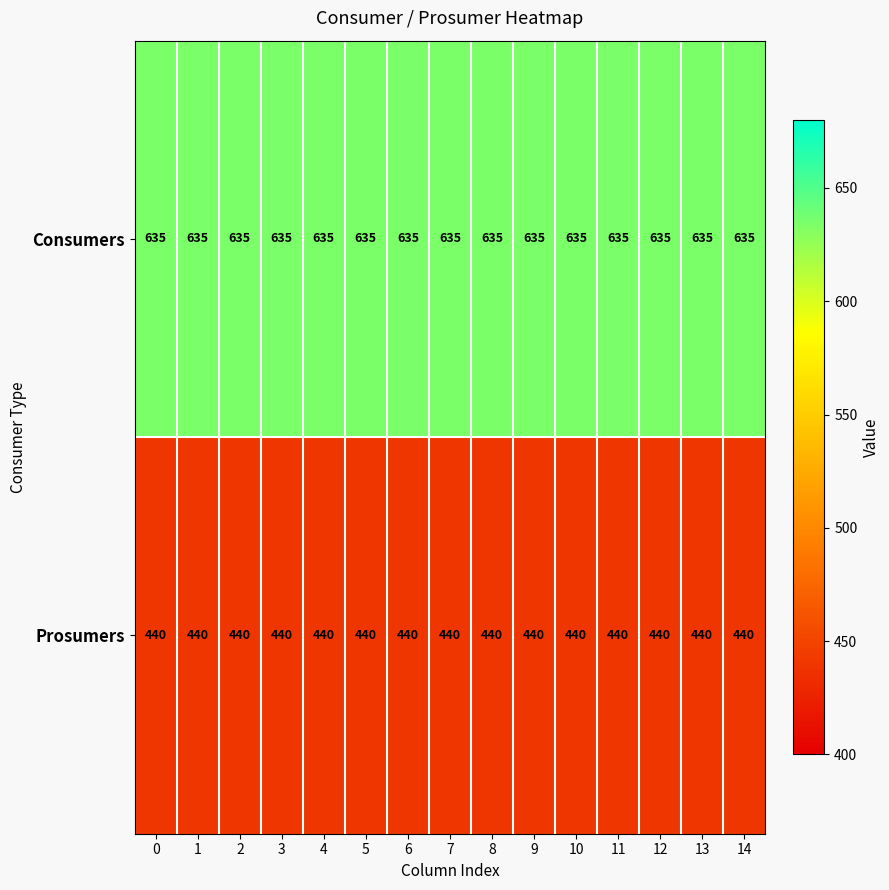

At how many categories does at least one series exceed 449?

15